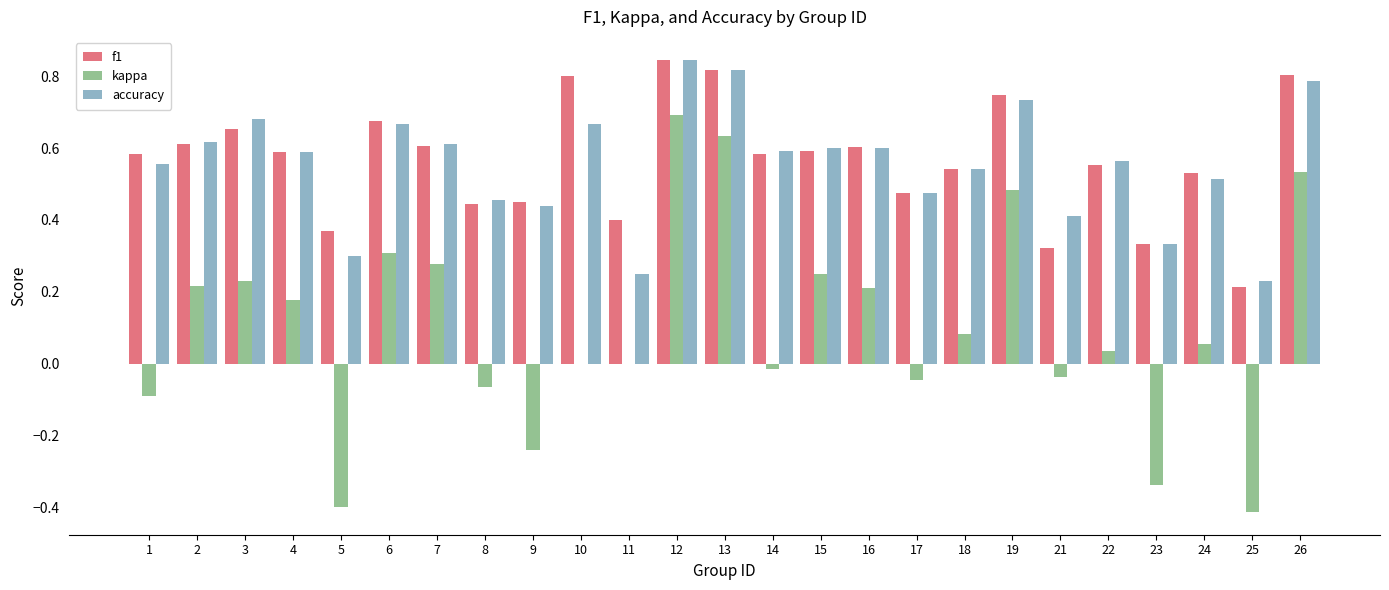

How many categories are shown in the chart?

25